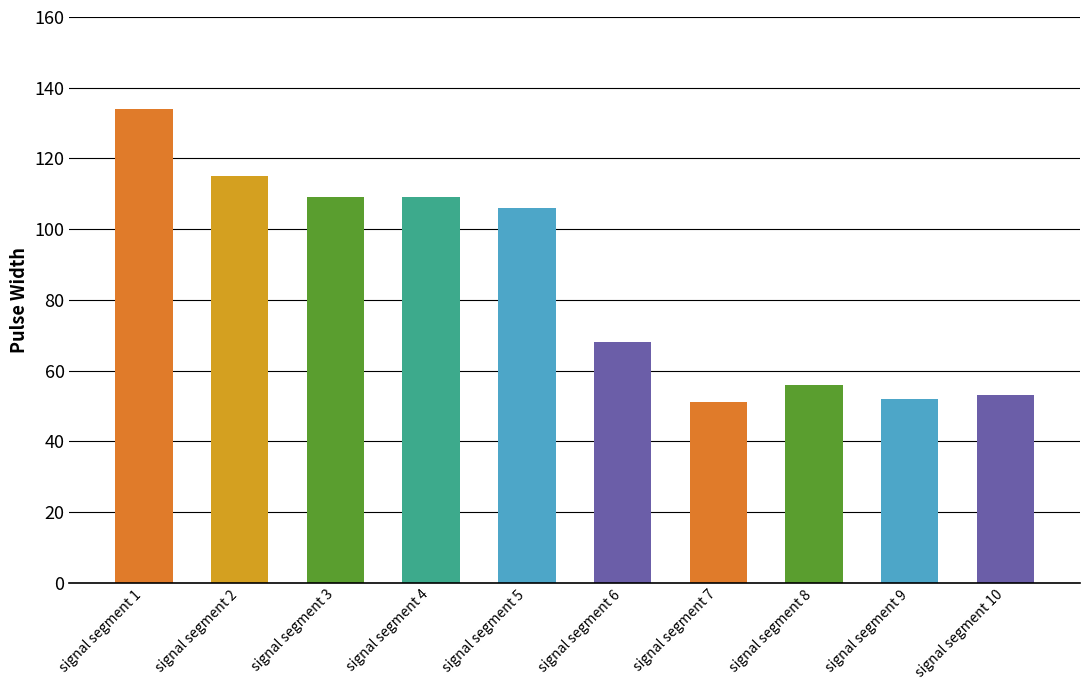

How many data points does each series have?

10